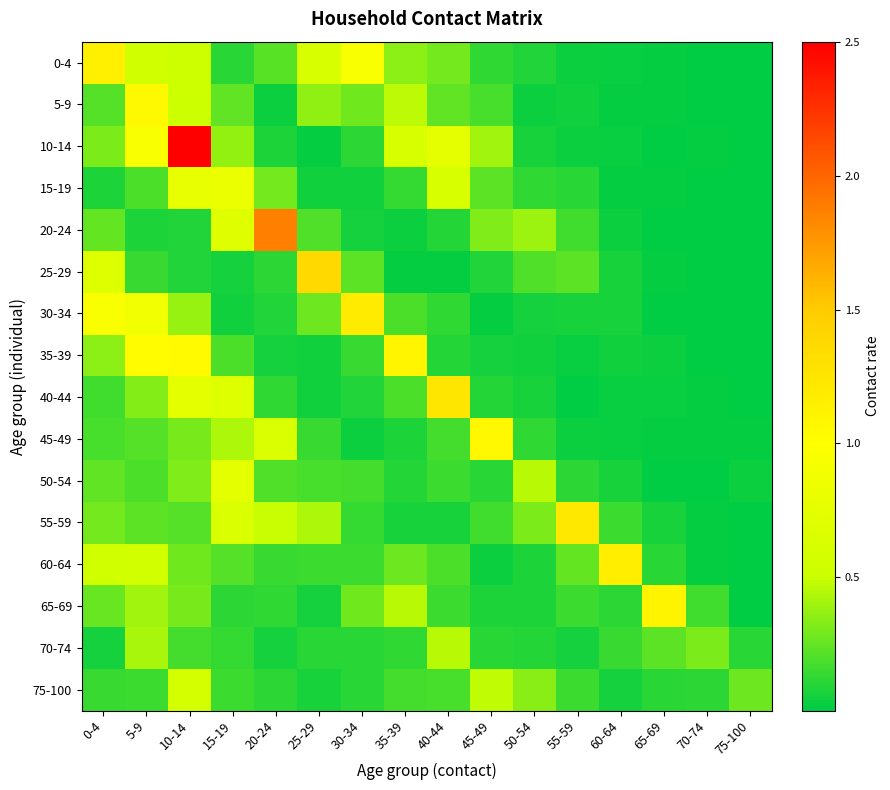

Which category has the highest value across all series?

10-14